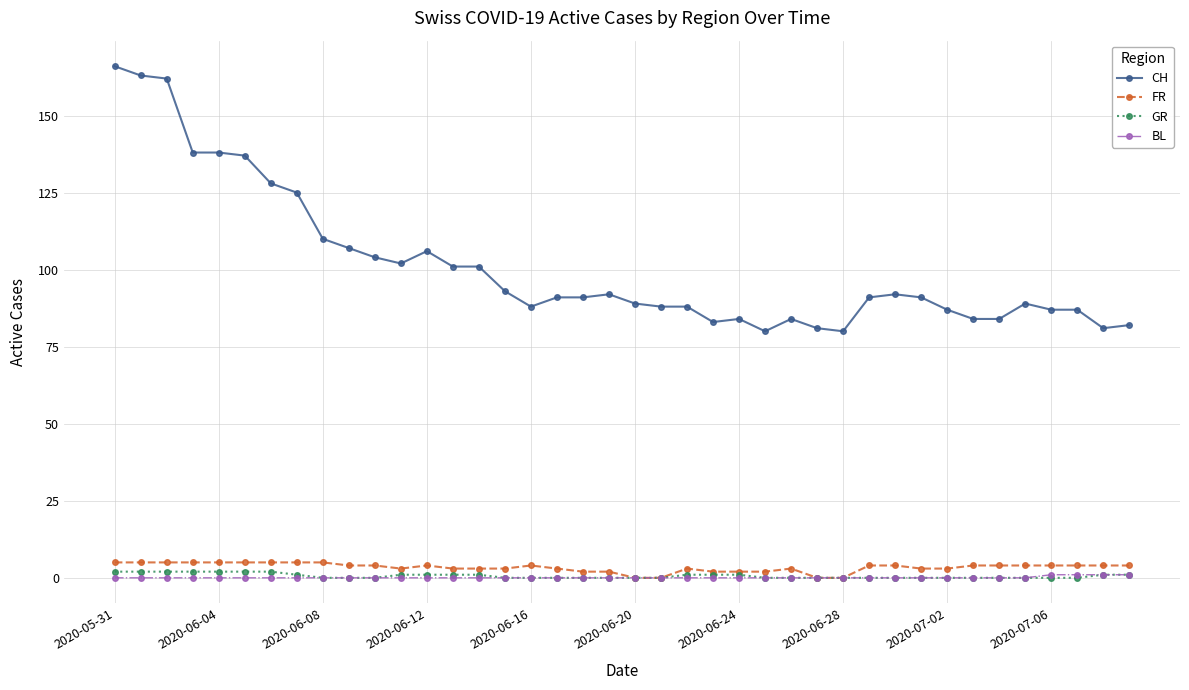

At how many categories does at least one series exceed 86?

30